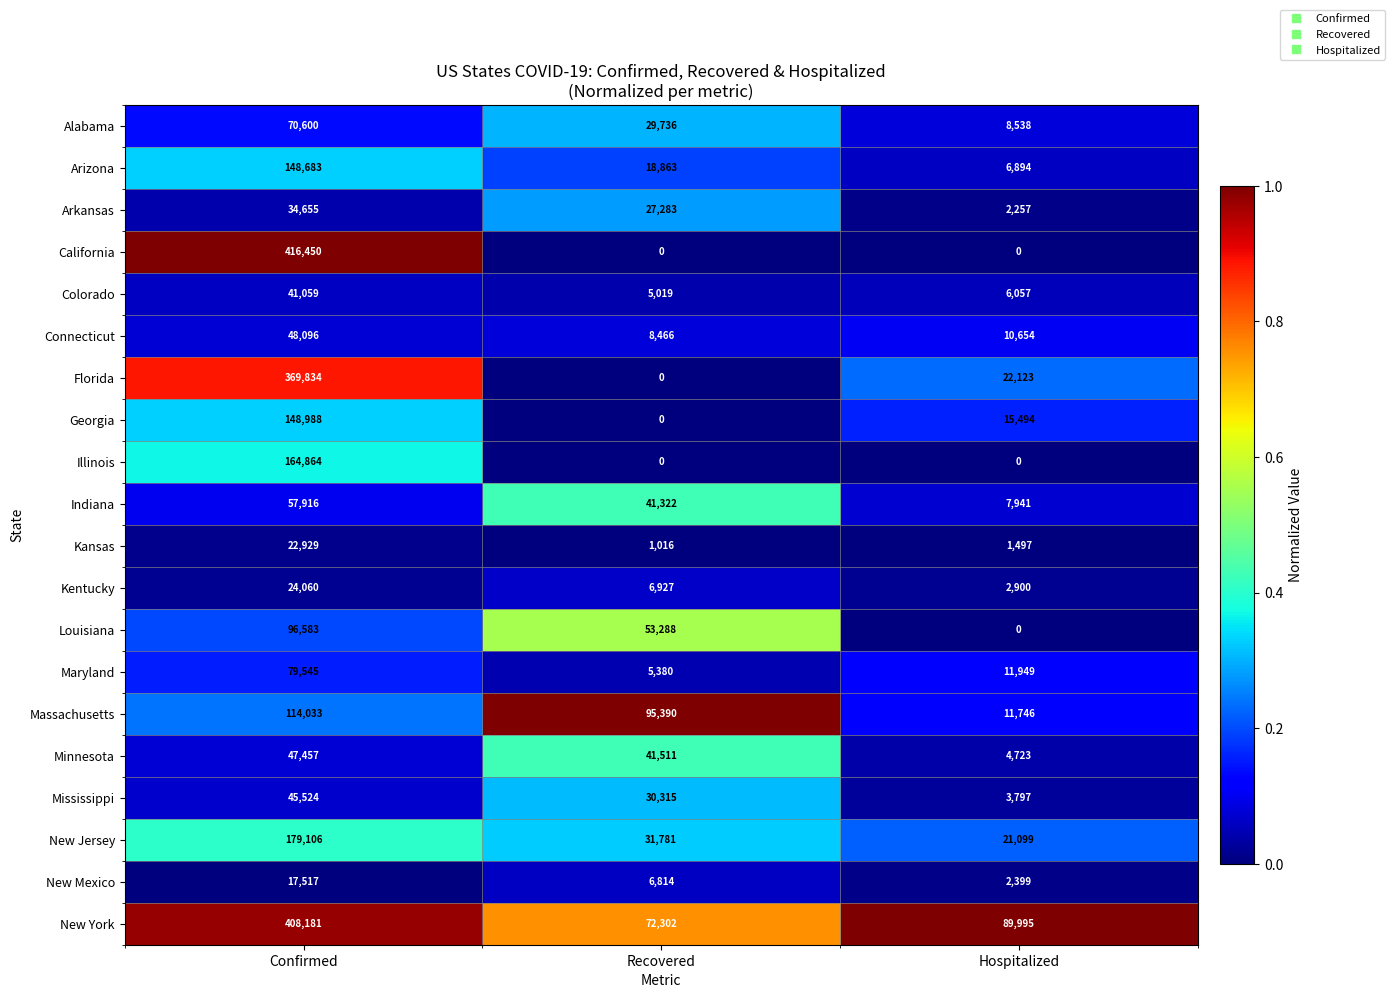

At which label does New York reach its peak?

Confirmed